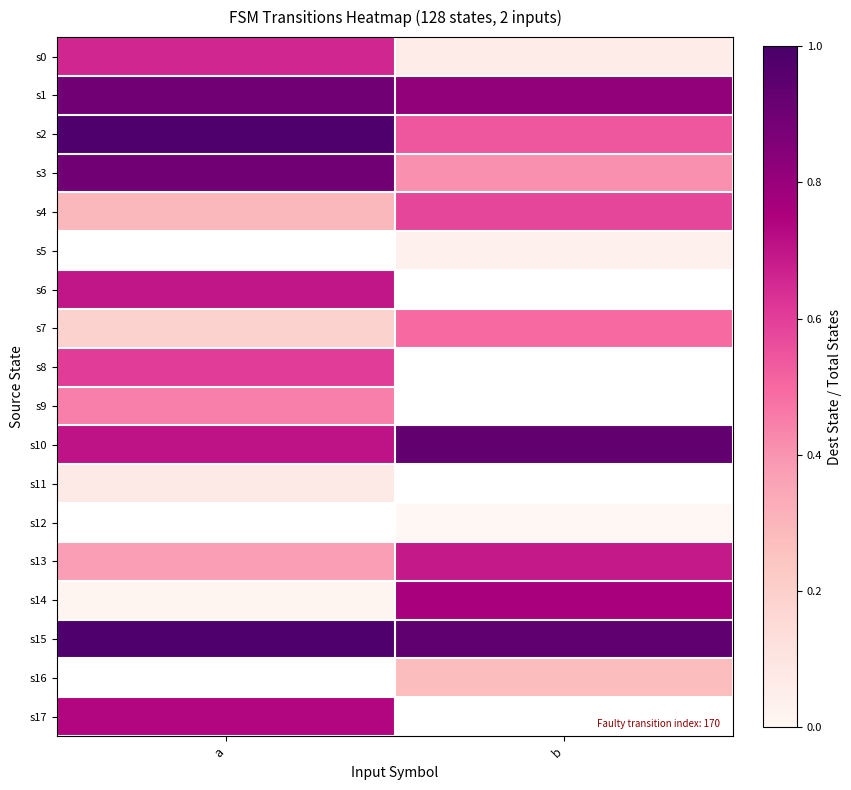

What is the difference between the highest and lowest values at a?

1.0